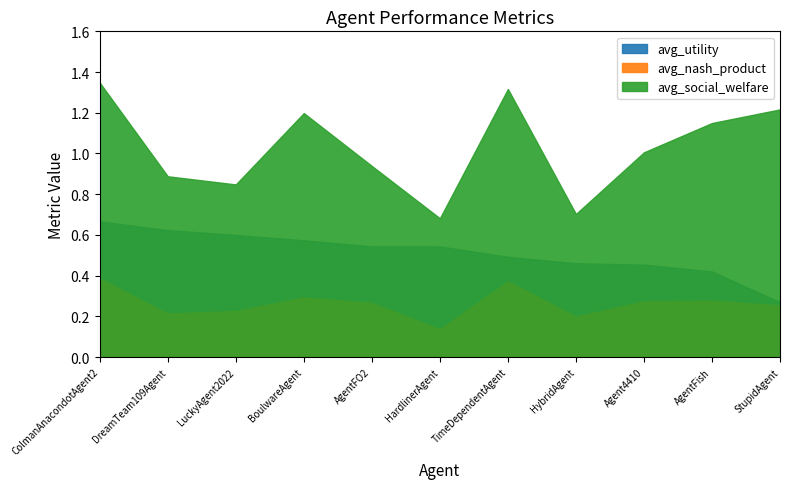

Between StupidAgent and HybridAgent, which is larger?

HybridAgent